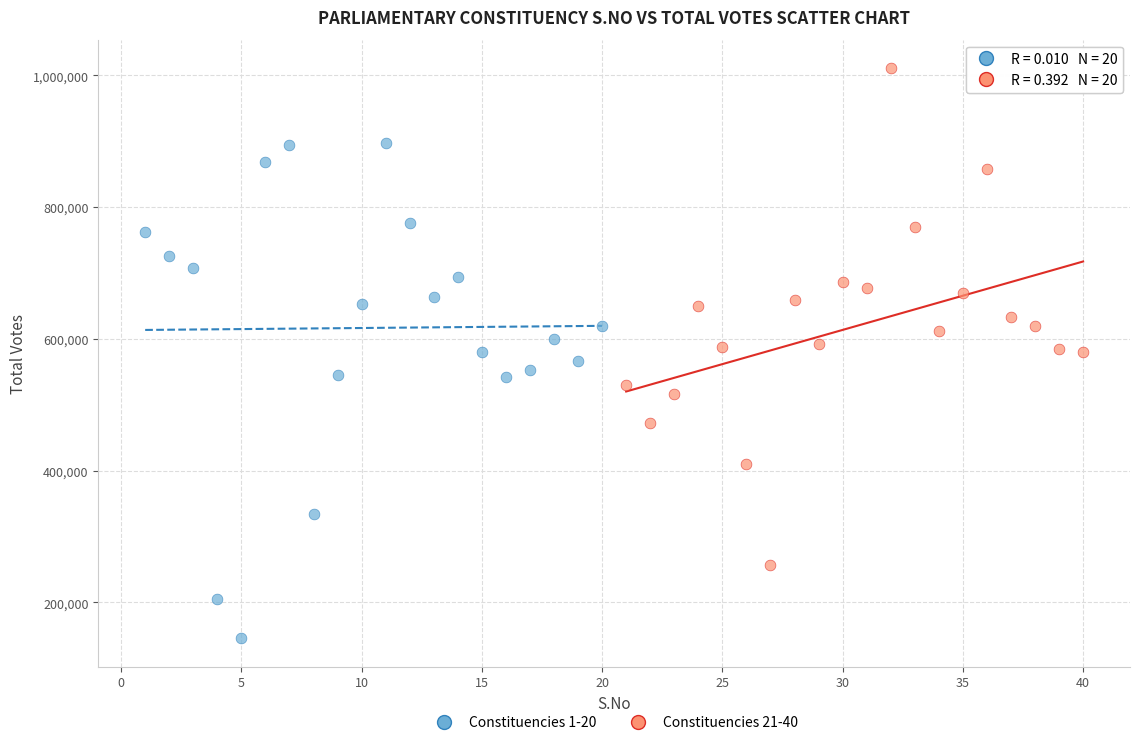

Which series contains the highest Y value?

Constituencies 21-40